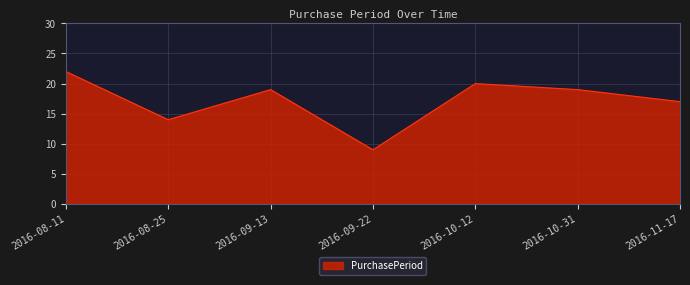

Where does the data first go above 19?

2016-08-11